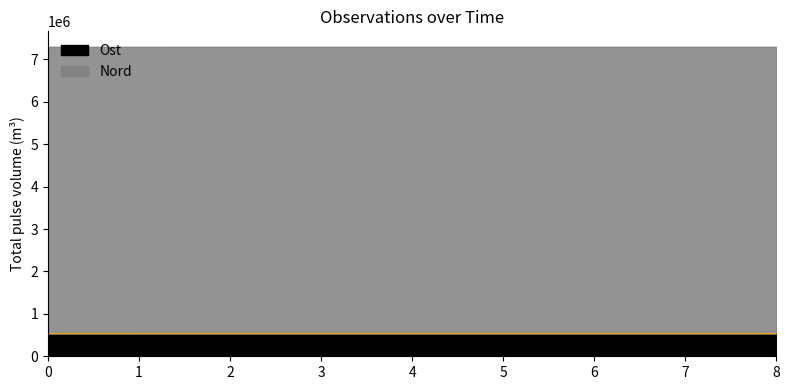

What is the total value across all series at 7?

7296674